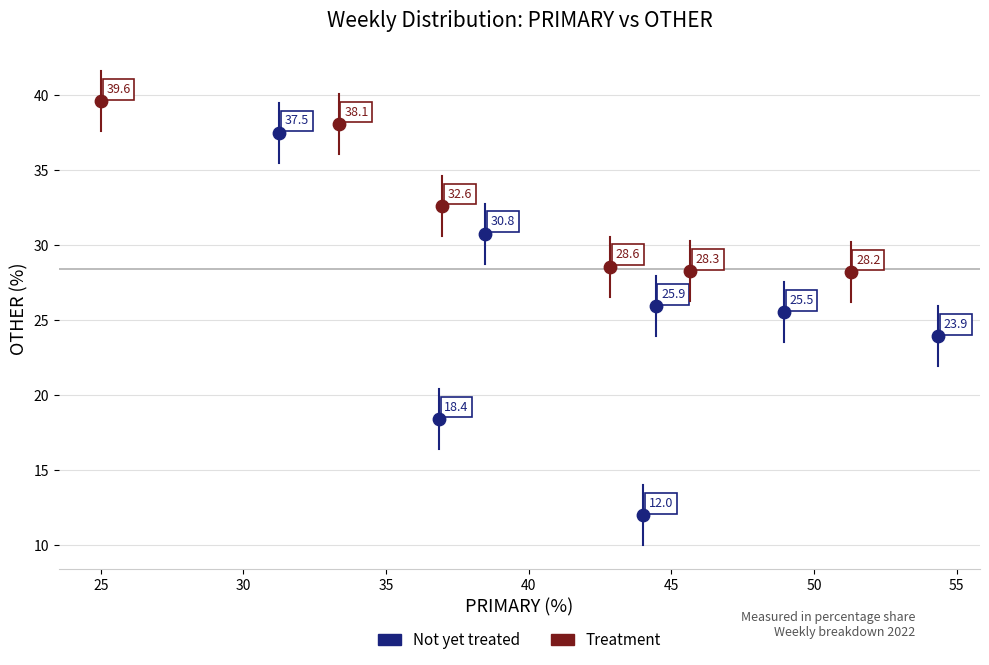

Which series contains the lowest Y value?

Not yet treated